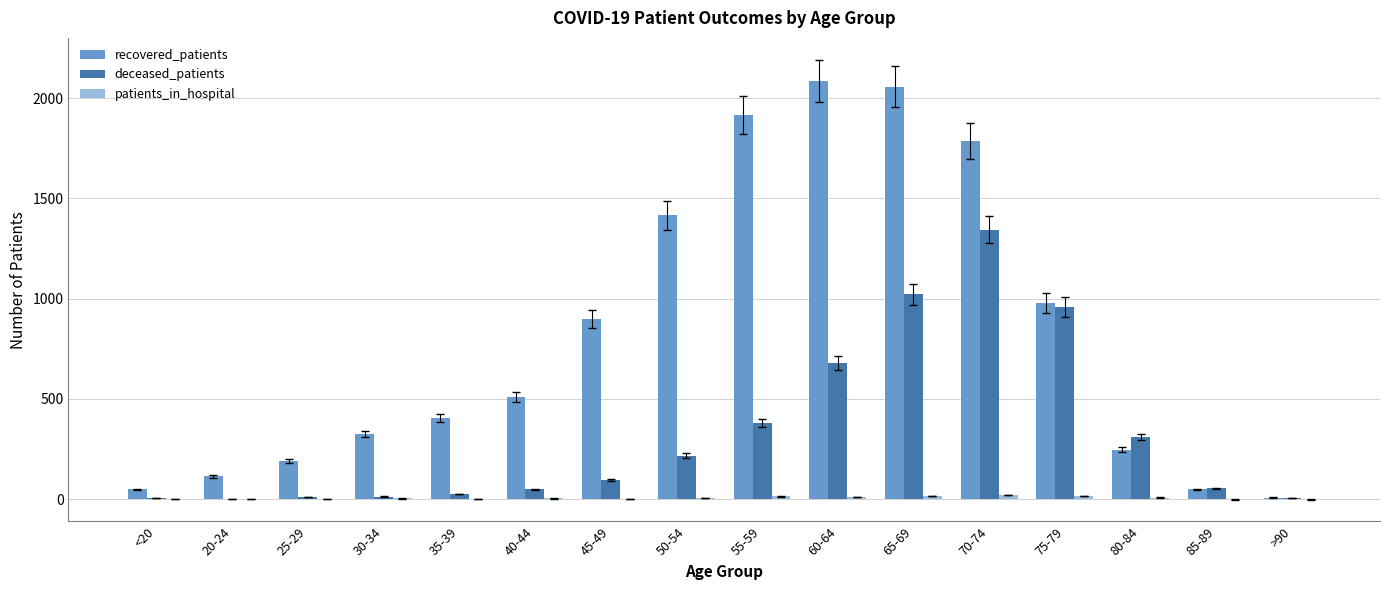

Between 20-24 and 70-74, which series saw the biggest shift?

recovered_patients